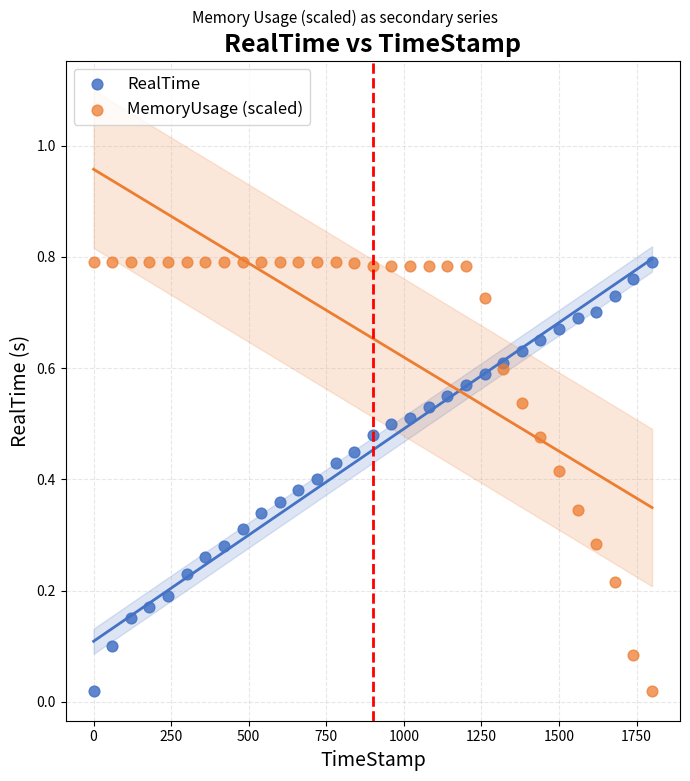

What is the X range (max minus min) for the scatter plot?

1799.8